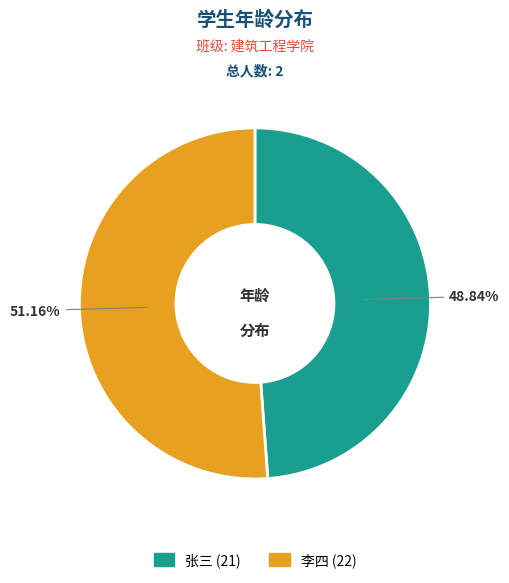

The 李四 slice represents 61% of the pie. True or false?

False